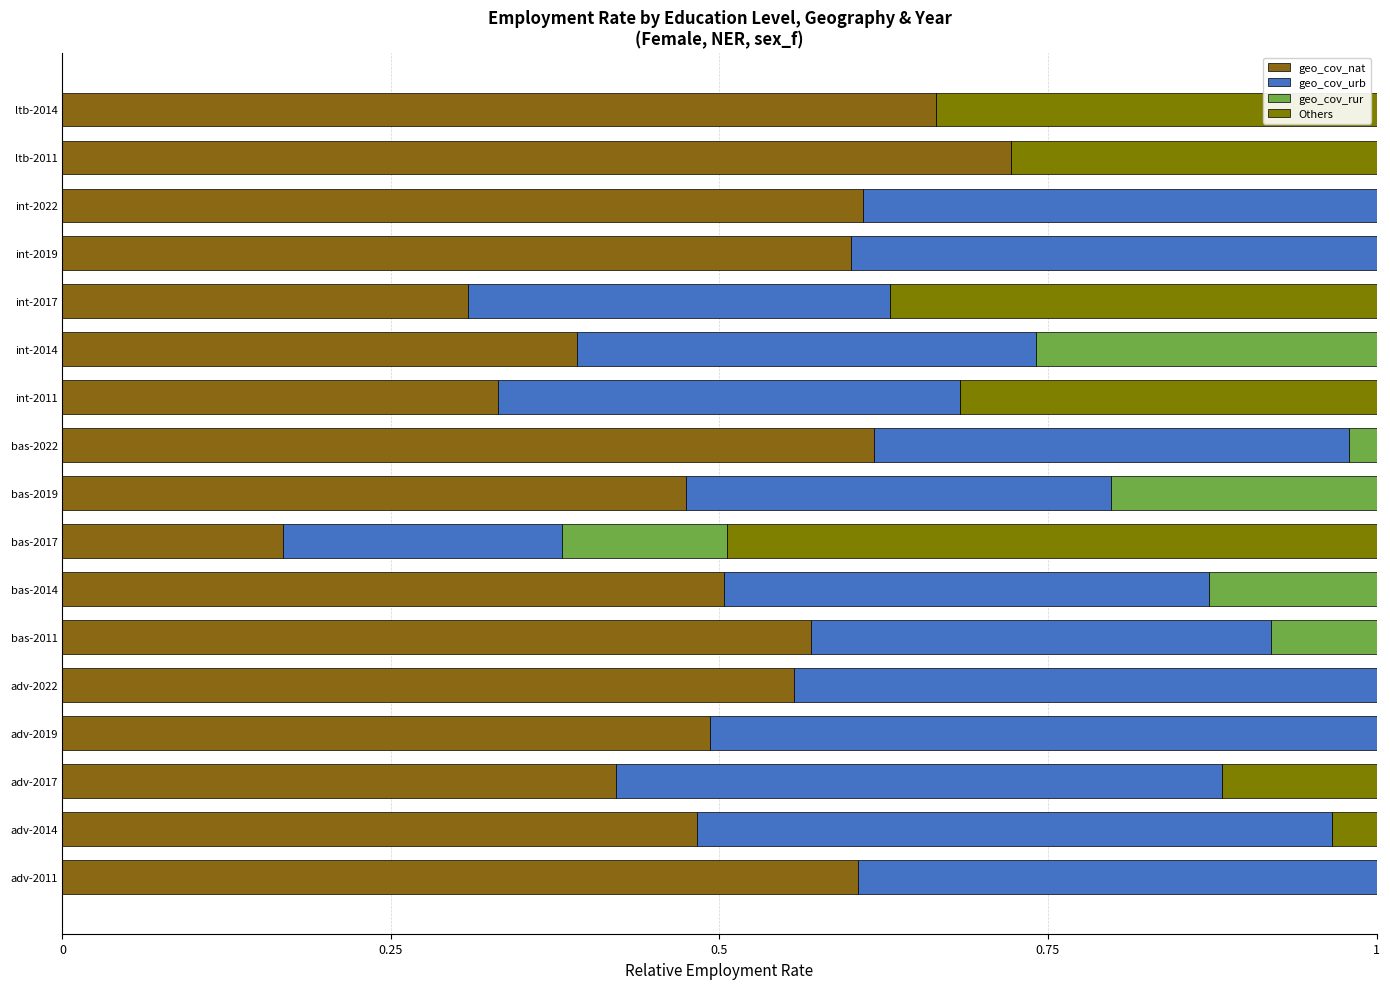

At which category is the sum across all series the highest?

int-2022